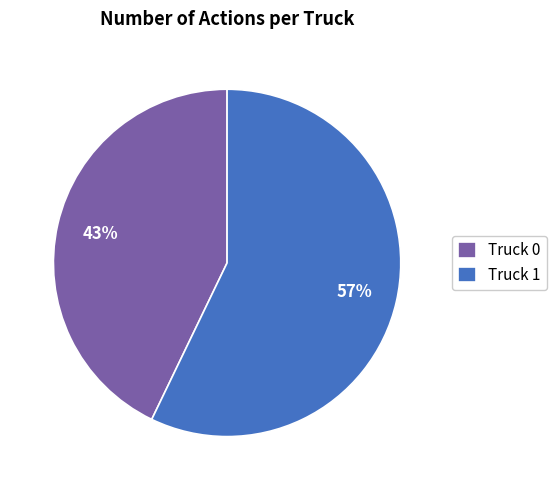

Rank the categories by value from highest to lowest.

Truck 1, Truck 0